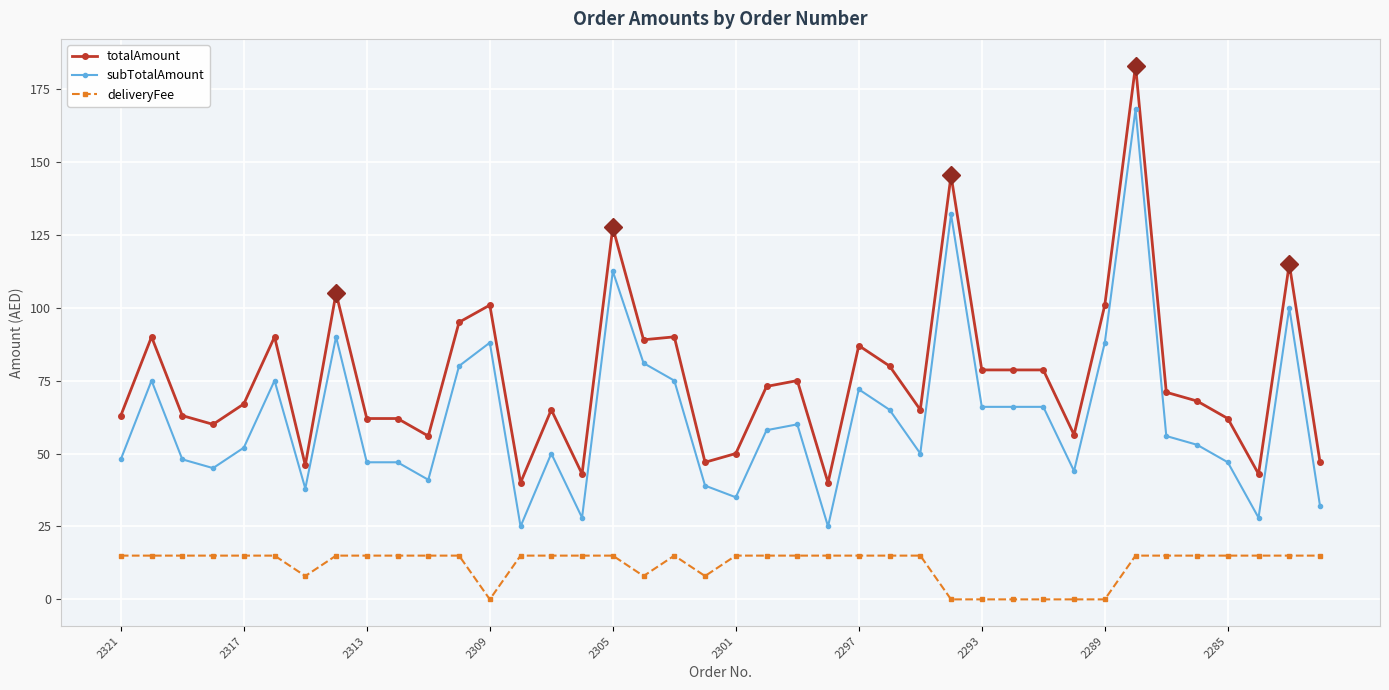

What is the difference between the second highest and minimum values in the subTotalAmount series?

107.0